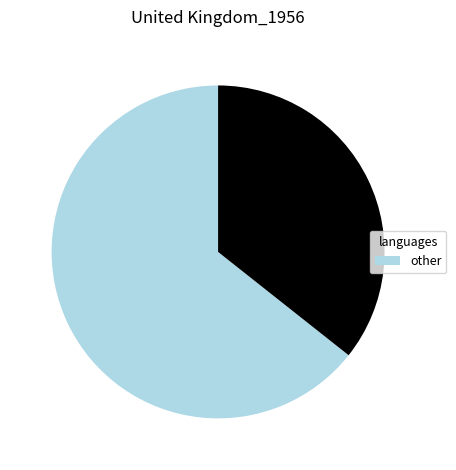

Is there any slice that represents more than half of the pie?

Yes